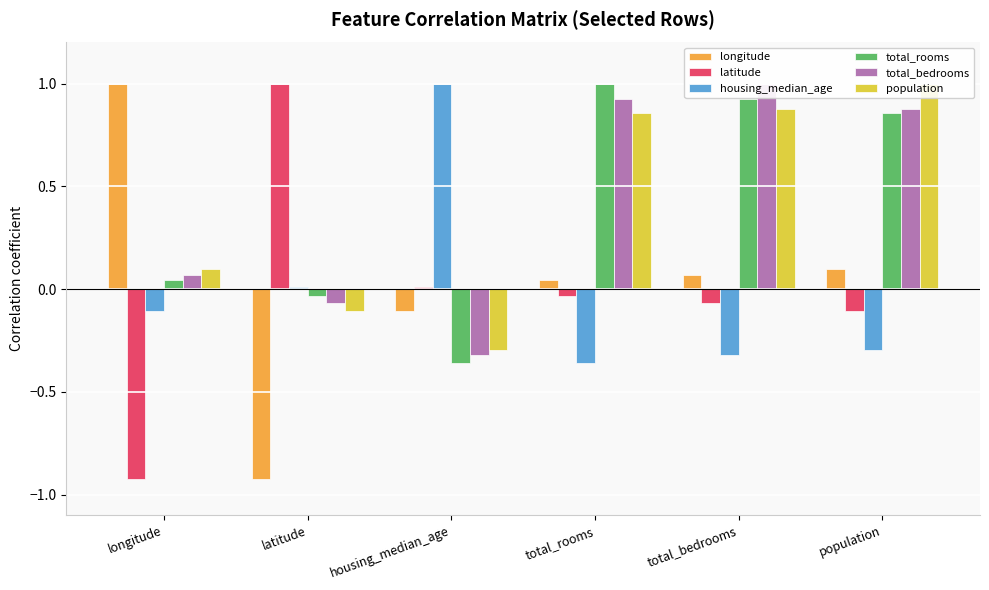

List the series in order of their peak value, lowest first.

longitude, latitude, housing_median_age, total_rooms, total_bedrooms, population